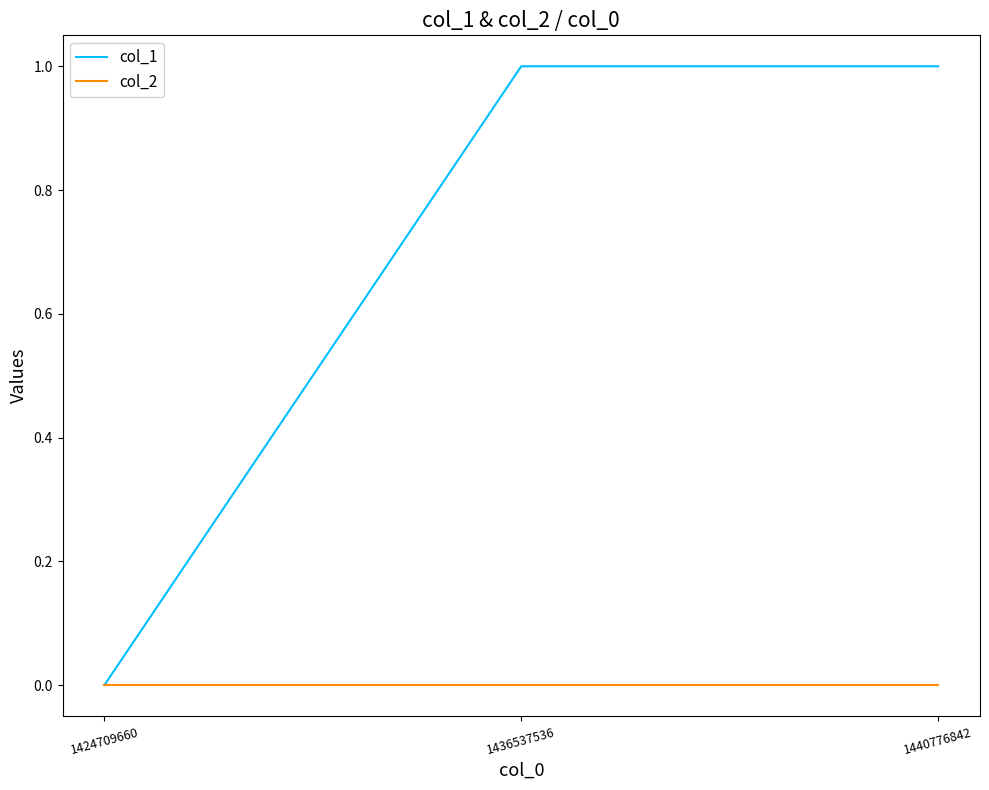

What is the greatest value displayed?

1